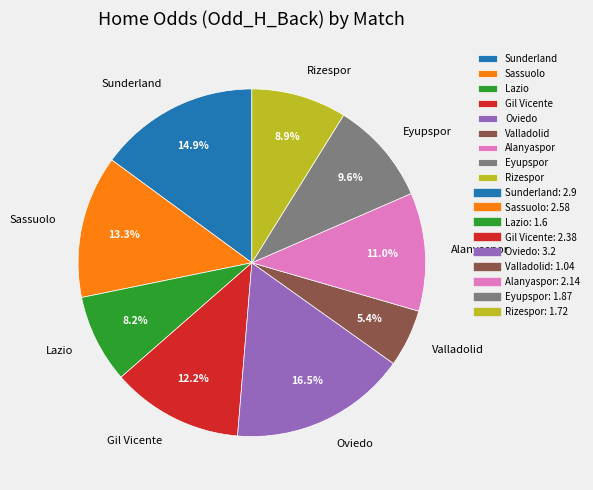

Which category has the smallest portion of the pie?

Valladolid